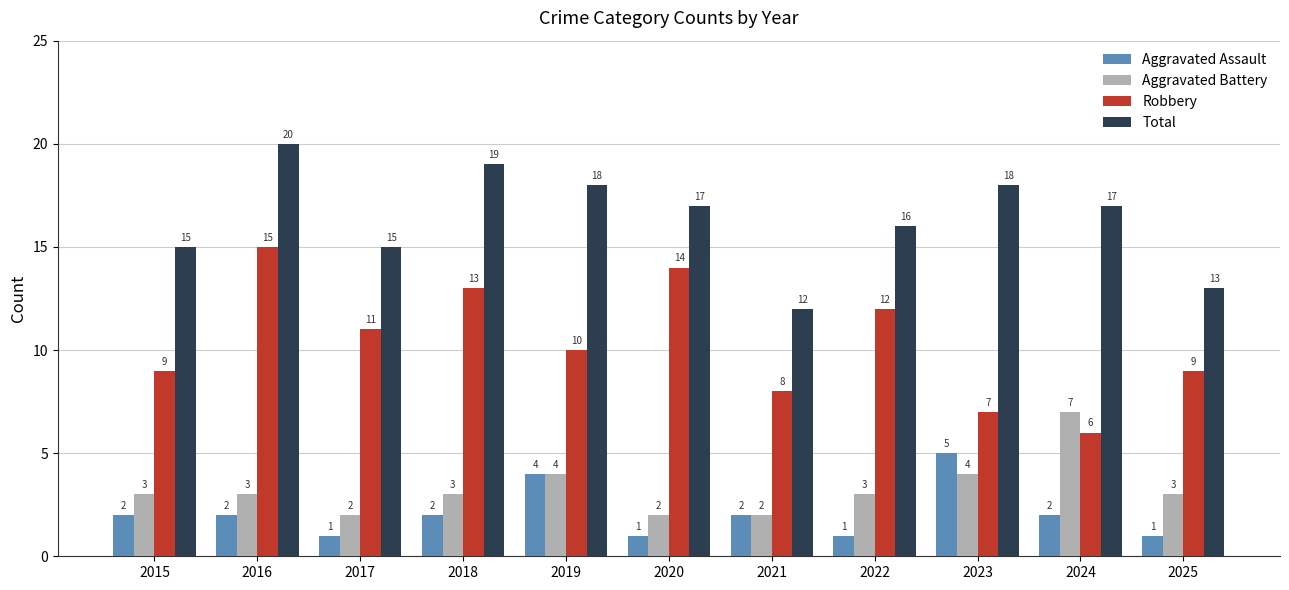

Are the bars grouped side by side (vs. stacked)?

Yes